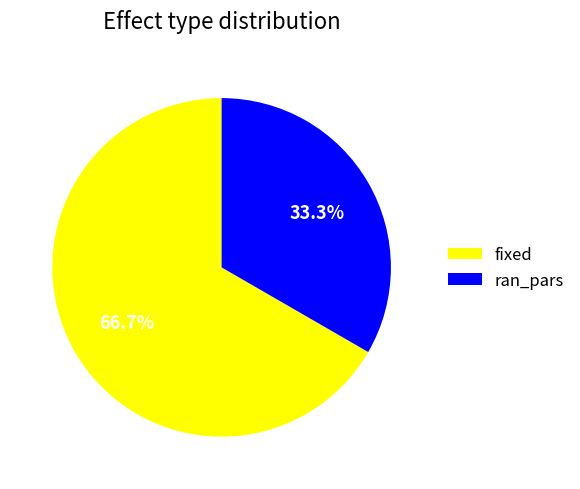

Which has a higher value, ran_pars or fixed?

fixed